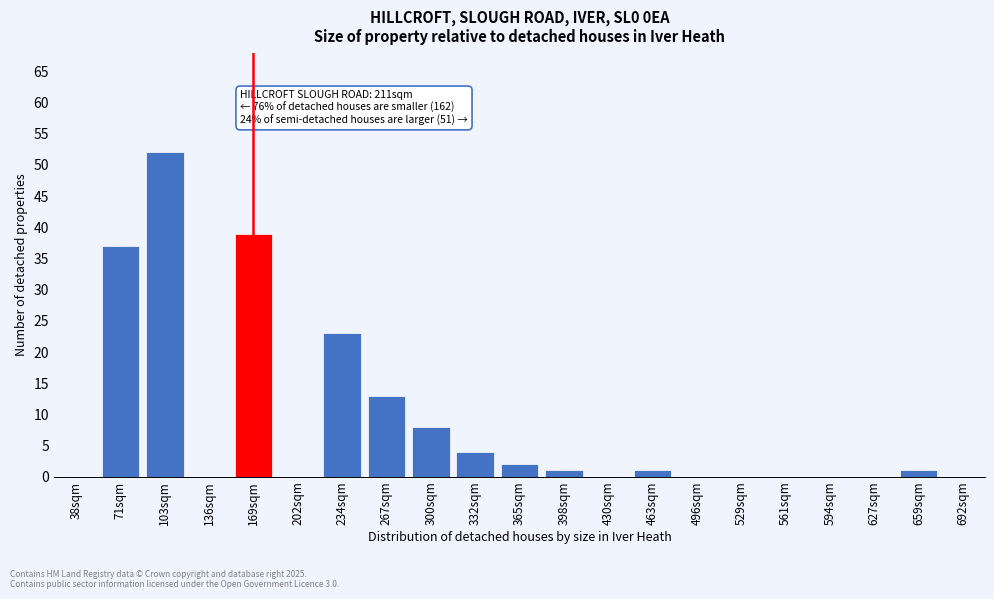

Reading left to right, list all the values displayed in this chart.

38sqm=0	71sqm=37	103sqm=52	136sqm=0	169sqm=39	202sqm=0	234sqm=23	267sqm=13	300sqm=8	332sqm=4	365sqm=2	398sqm=1	430sqm=0	463sqm=1	496sqm=0	529sqm=0	561sqm=0	594sqm=0	627sqm=0	659sqm=1	692sqm=0